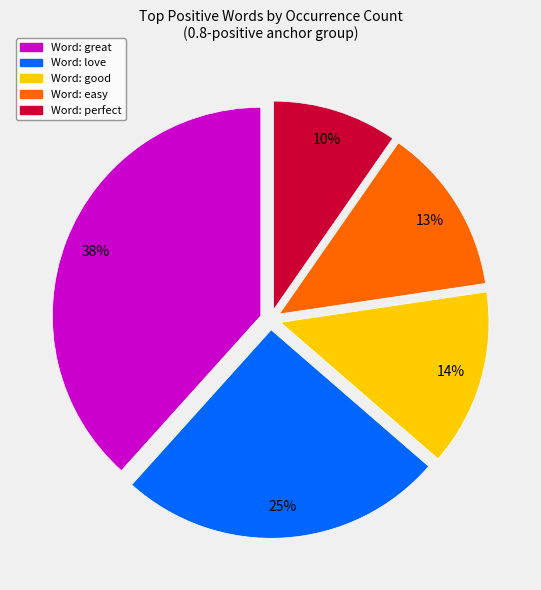

Does any single category account for the majority?

No